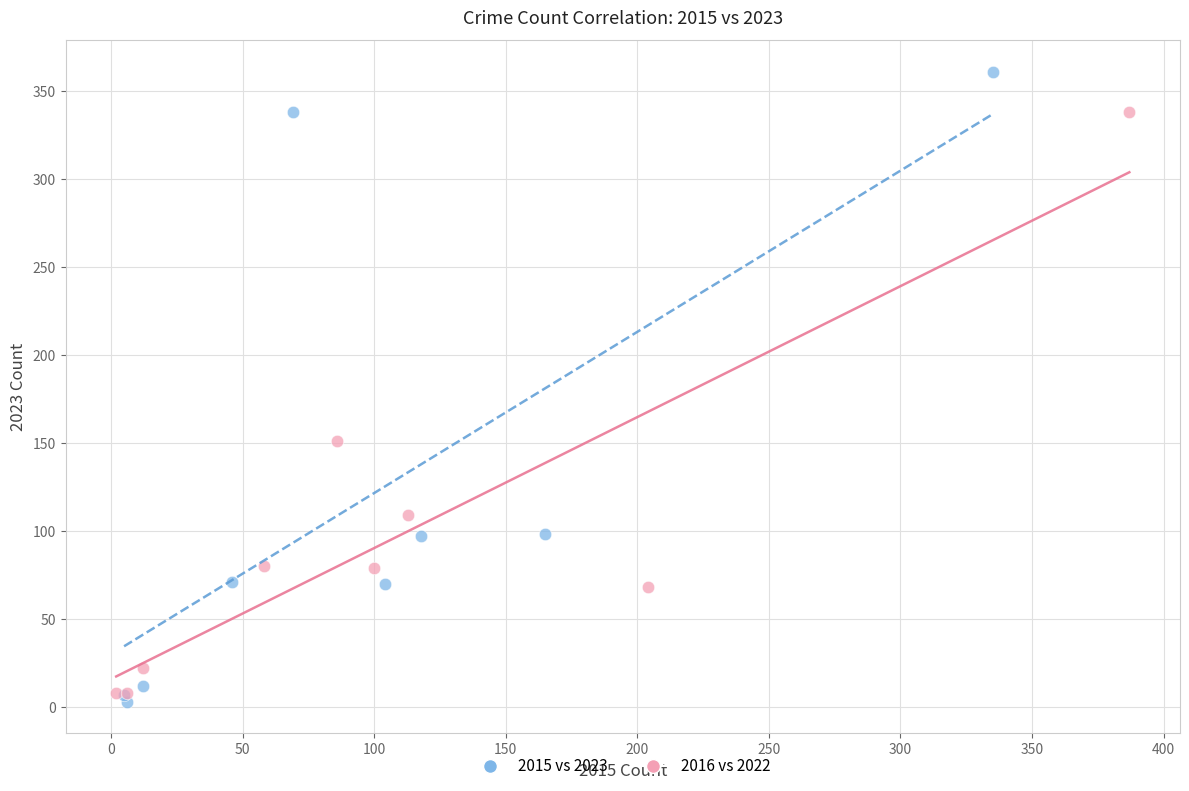

Which series reaches the maximum Y coordinate?

2015 vs 2023